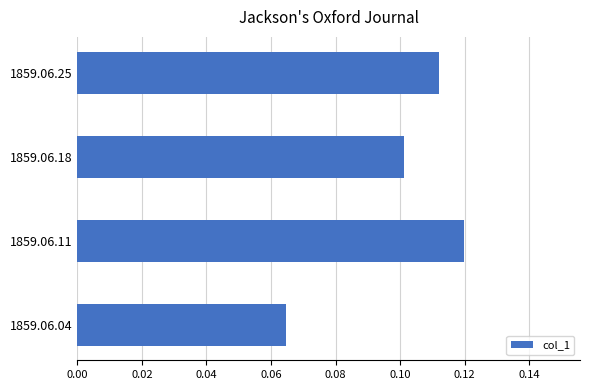

Rank the categories by value from lowest to highest.

1859.06.04, 1859.06.18, 1859.06.25, 1859.06.11